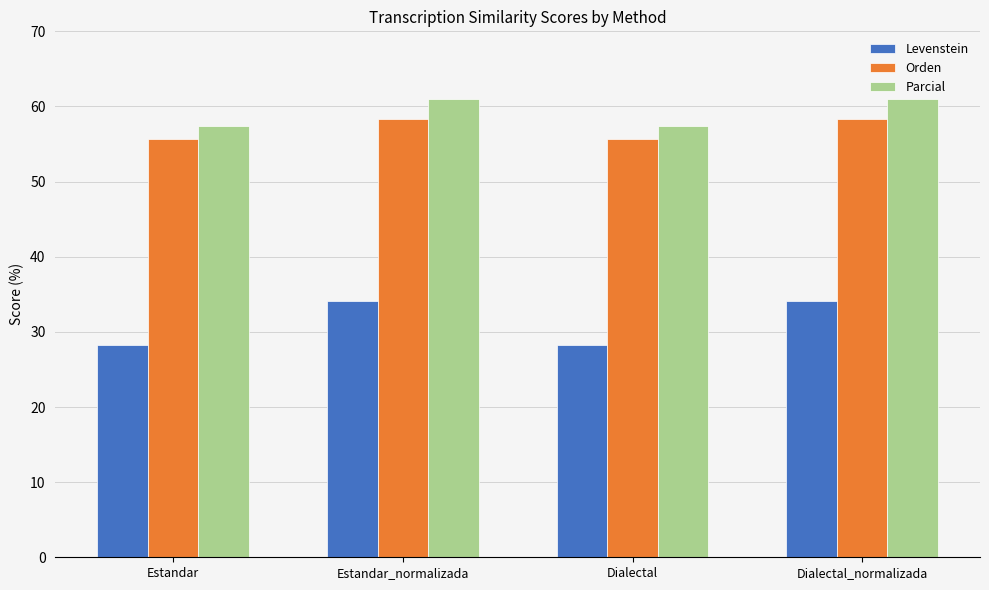

What is the label of the 3rd bar from the right?

Estandar_normalizada